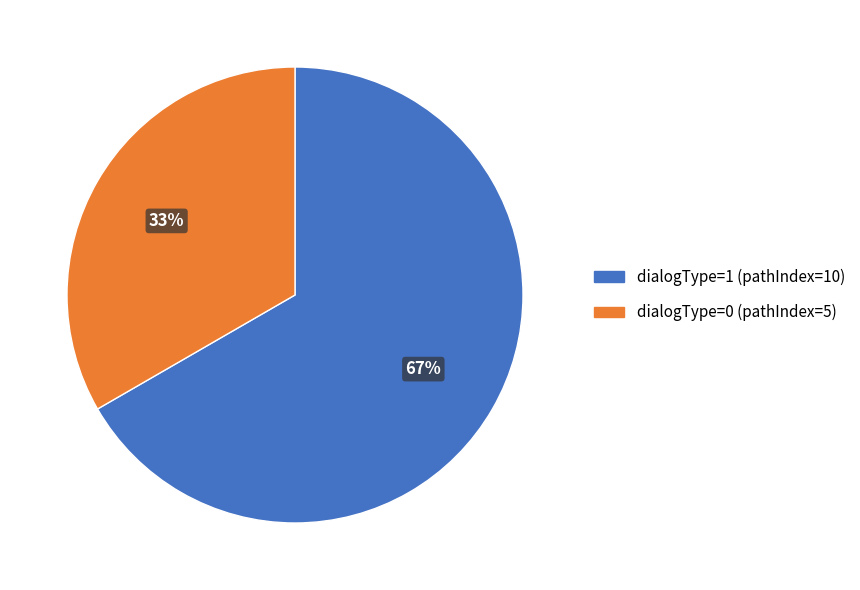

Is there any slice that represents more than half of the pie?

Yes